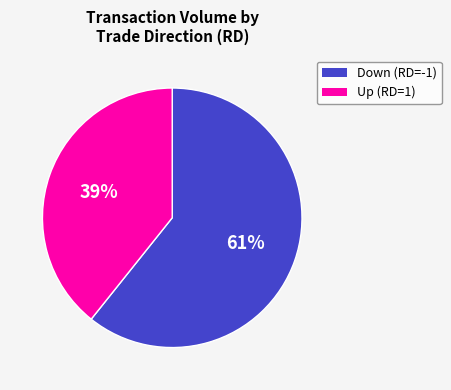

To the nearest percent, what is the average slice percentage?

50%